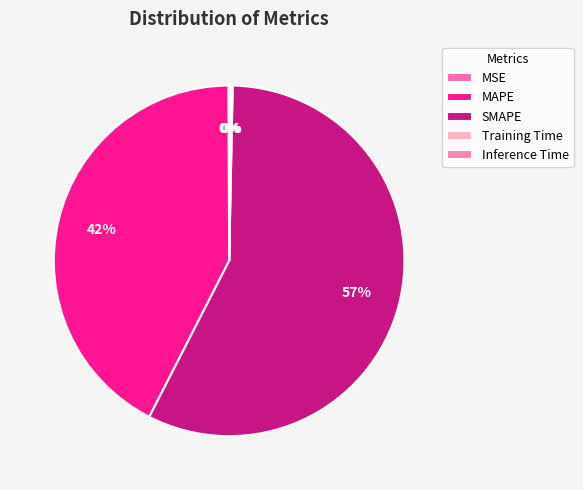

Does Training Time represent more than half of the total?

No